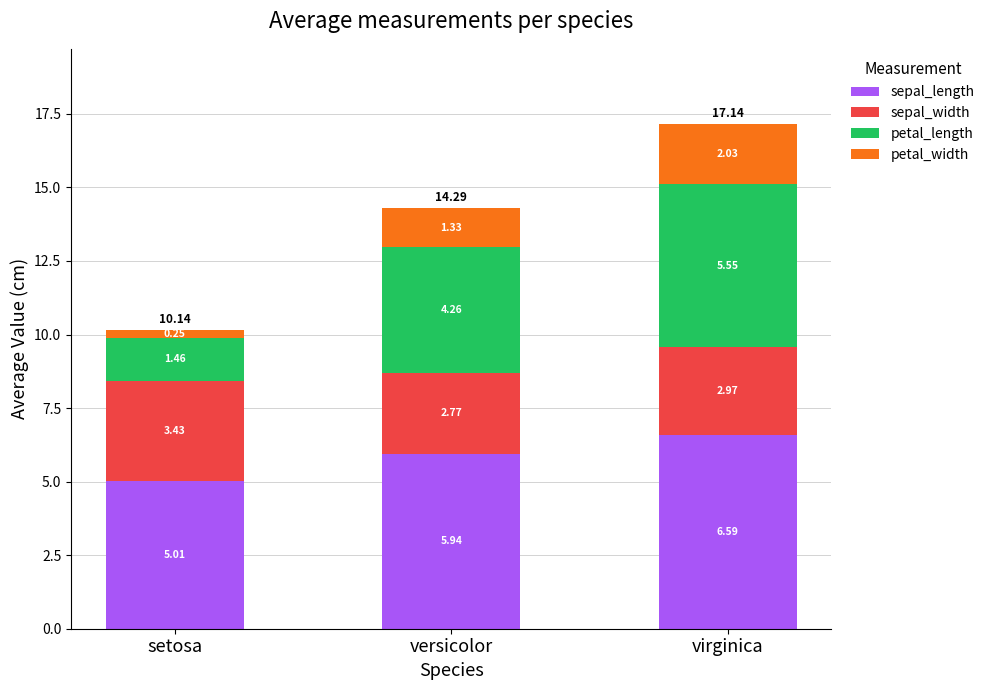

What is the total value across all series at virginica?

17.1